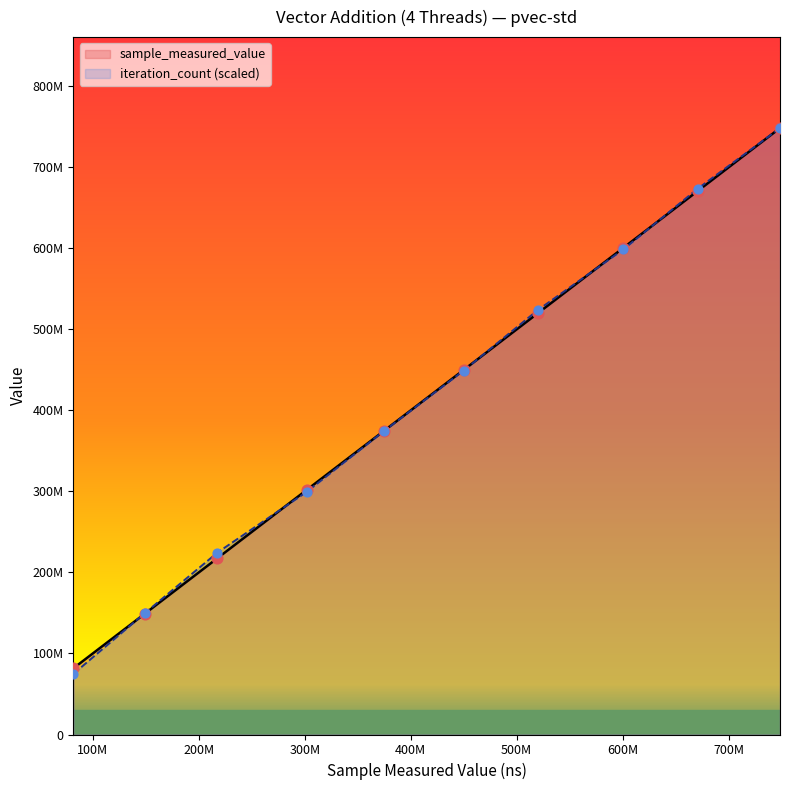

What is the total value across all series at 200M?

442180400.2